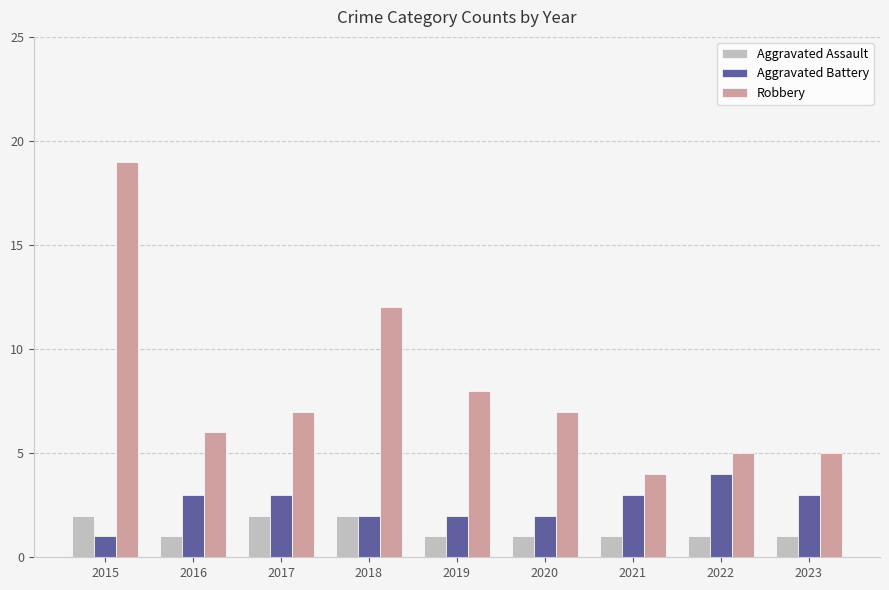

List the series in order of their peak value, highest first.

Robbery, Aggravated Battery, Aggravated Assault